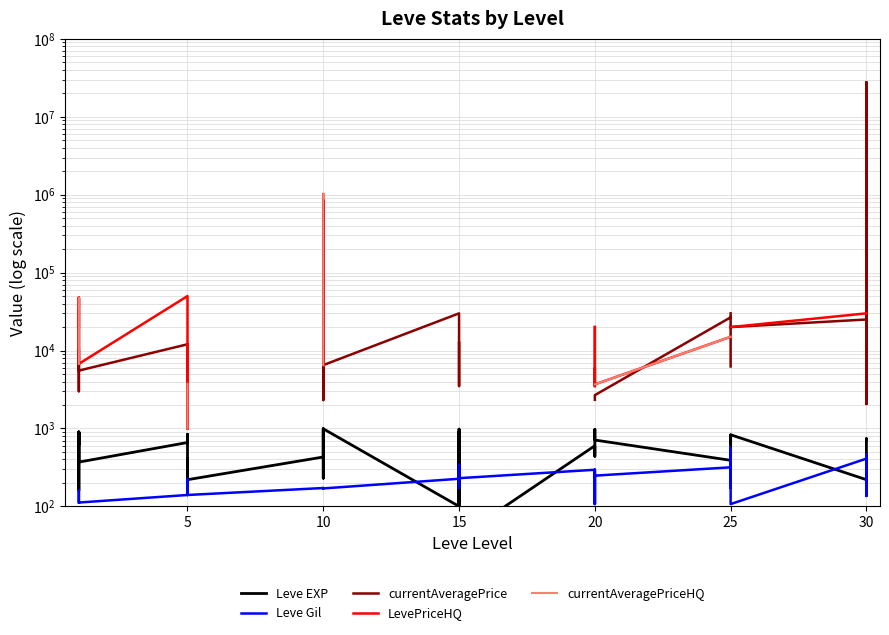

Rank the series by their maximum value, from lowest to highest.

Leve Gil, Leve EXP, LevePriceHQ, currentAveragePriceHQ, currentAveragePrice